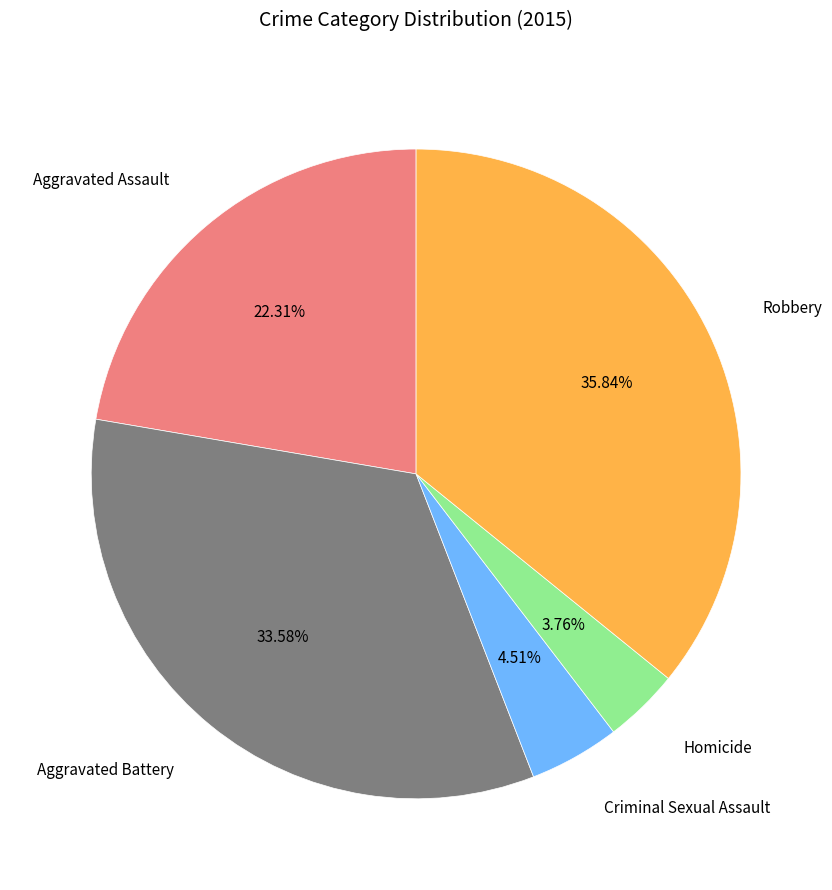

Rank the categories by value from lowest to highest.

Homicide, Criminal Sexual Assault, Aggravated Assault, Aggravated Battery, Robbery